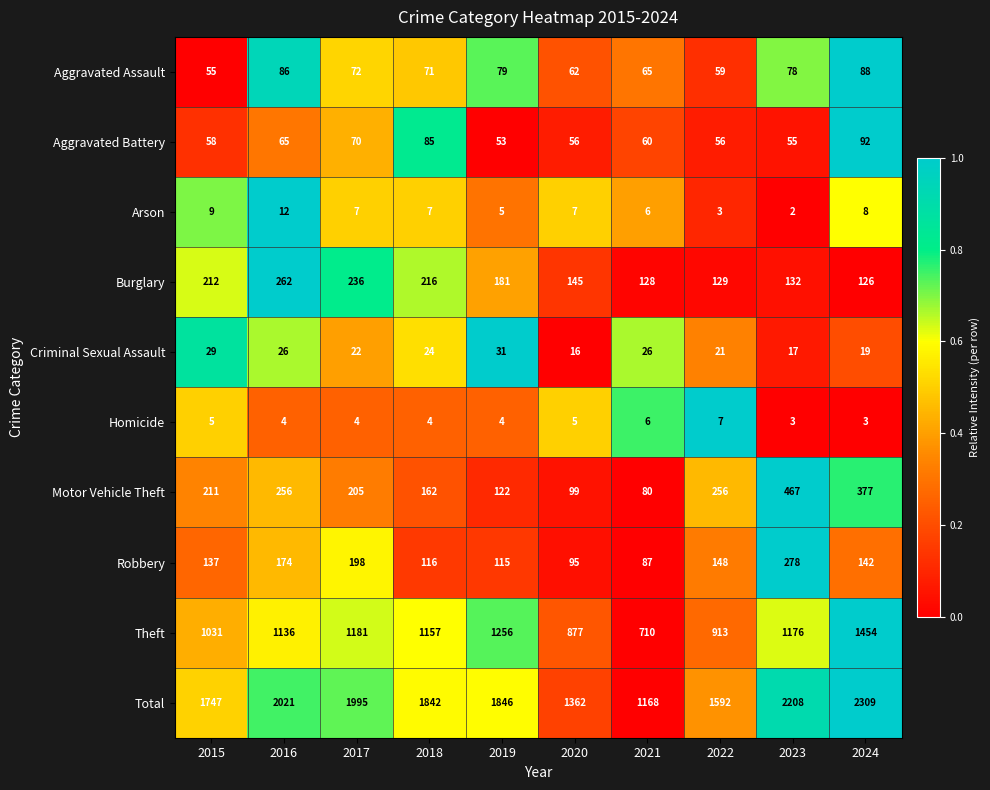

At which category does the chart reach its minimum across all series?

2023